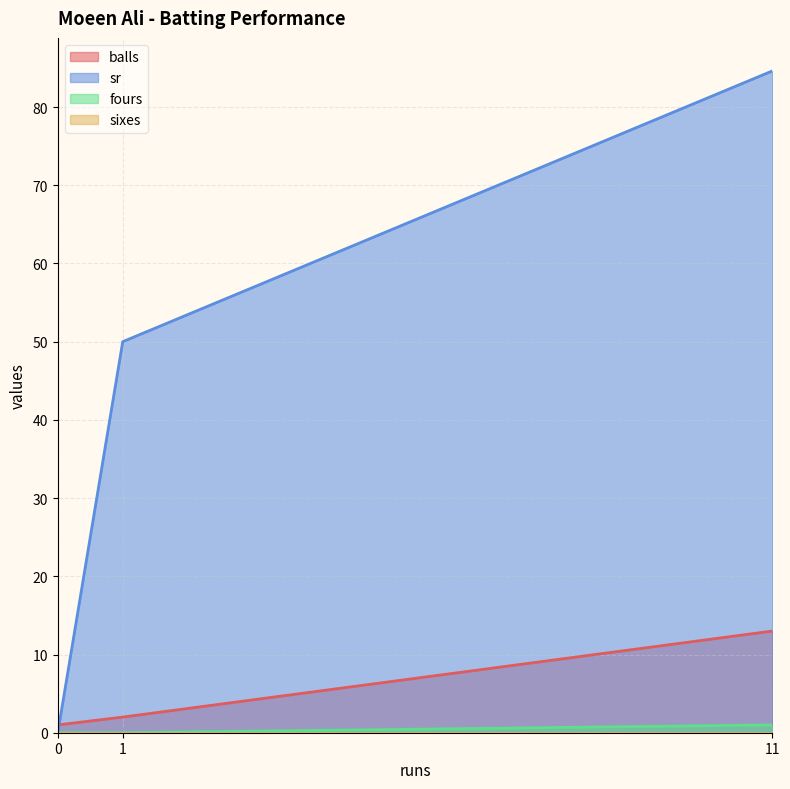

At which label does balls first exceed 2?

11